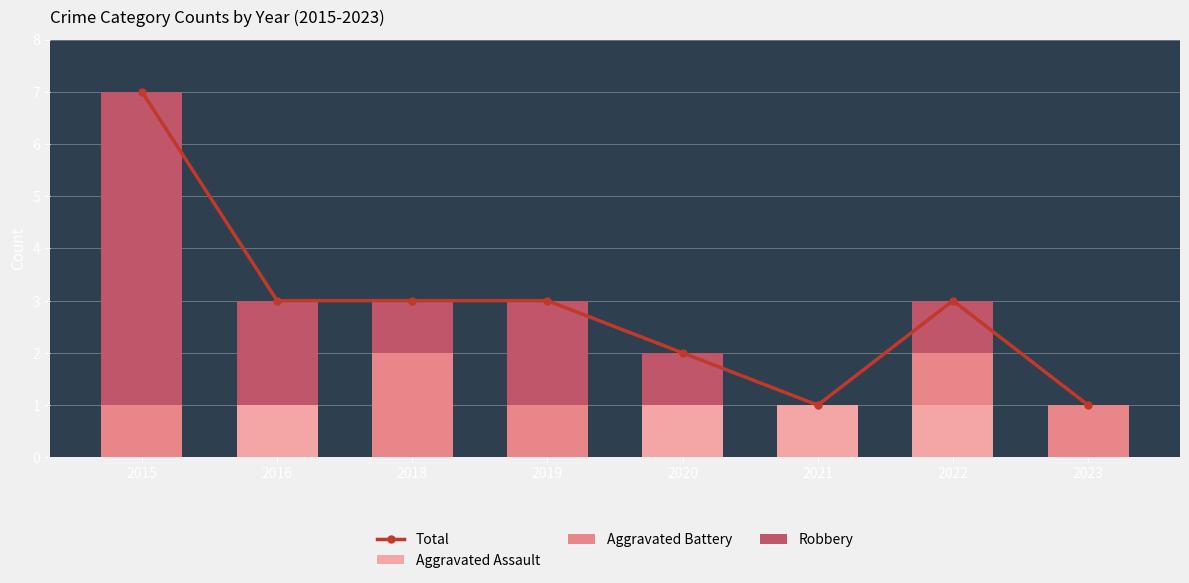

At which category is the sum across all series the highest?

2015